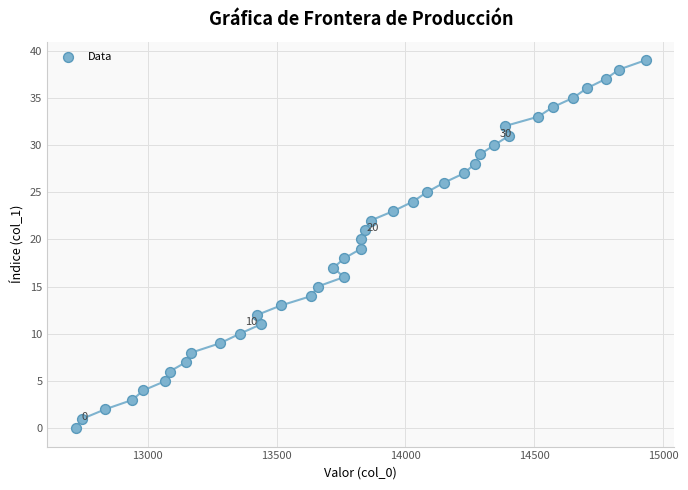

What is the range of Y values (max minus min)?

39